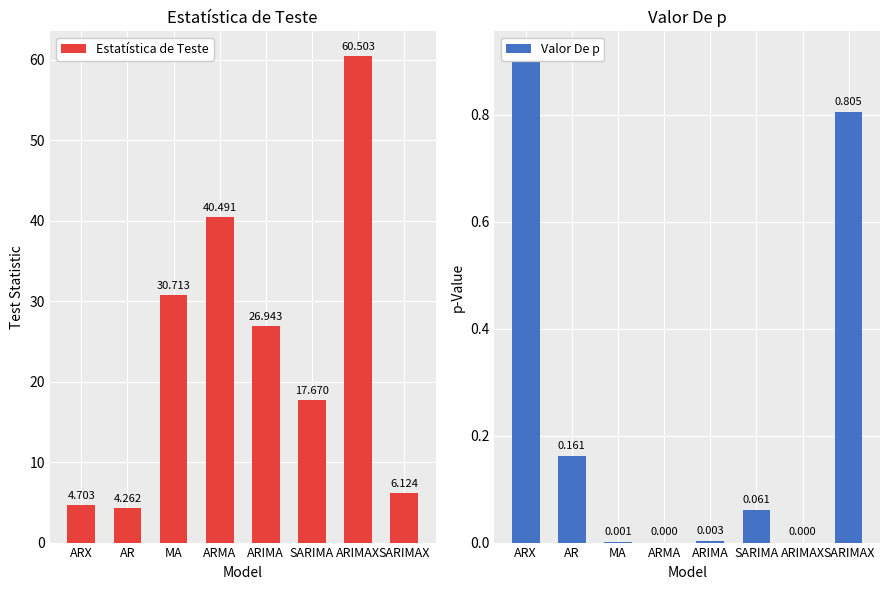

The value of Valor De p at ARIMA is 0.0. True or false?

True